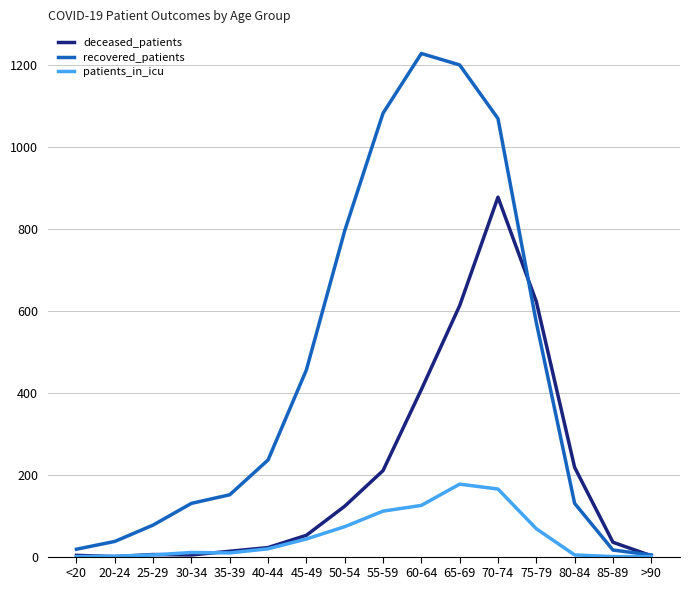

At which label does recovered_patients reach its minimum?

>90